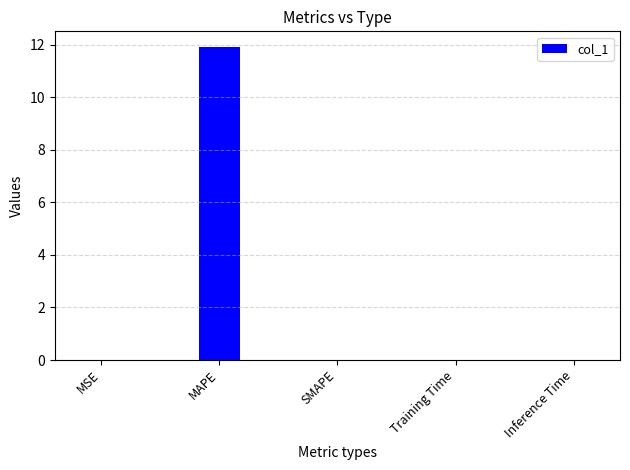

What is the sum of all values?

11.9